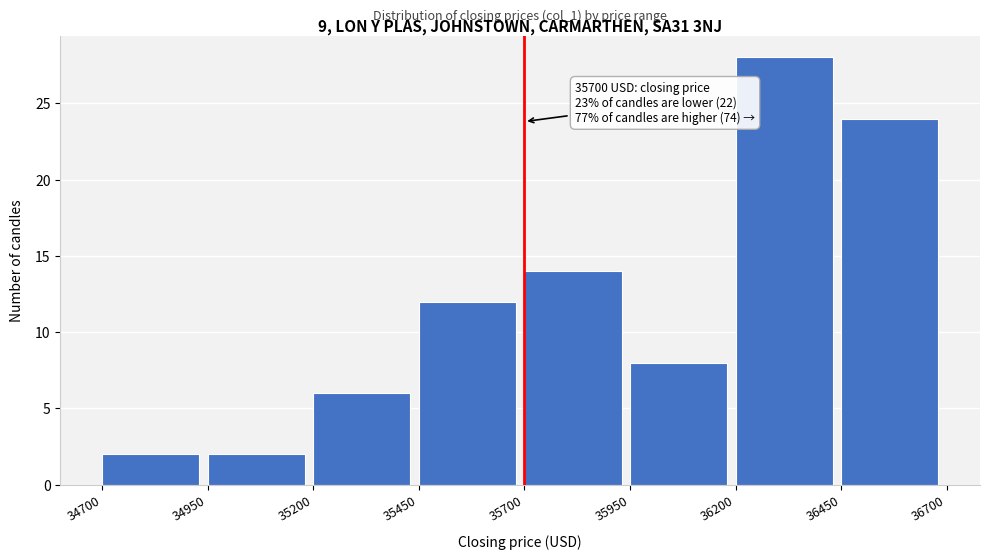

Over which range of the x-axis is the bar tallest?

36200 to 36450